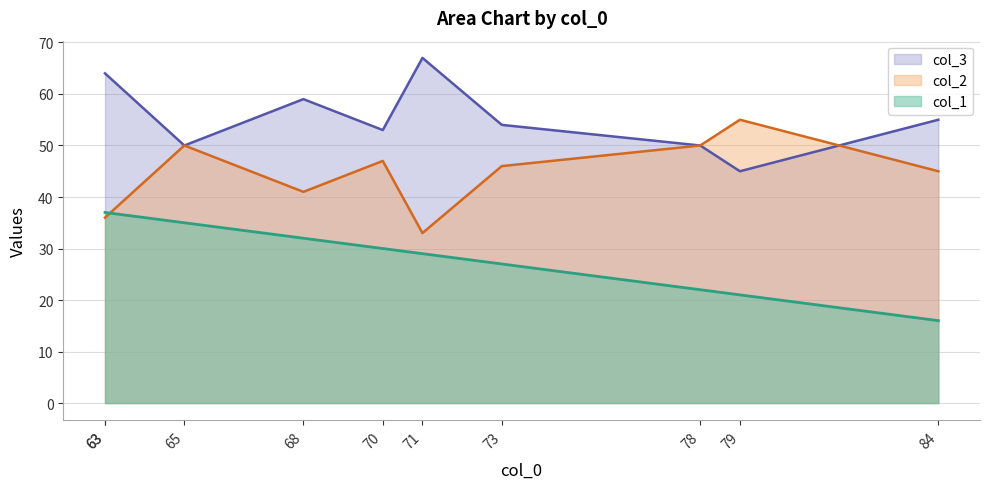

What is the sum of the col_3 values at 68 and 65?

109